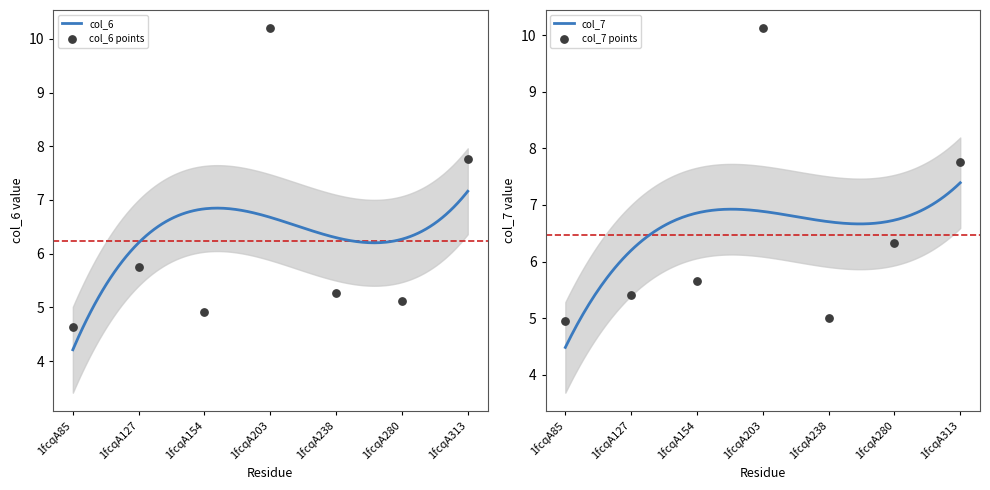

Which series contains the lowest Y value?

col_6